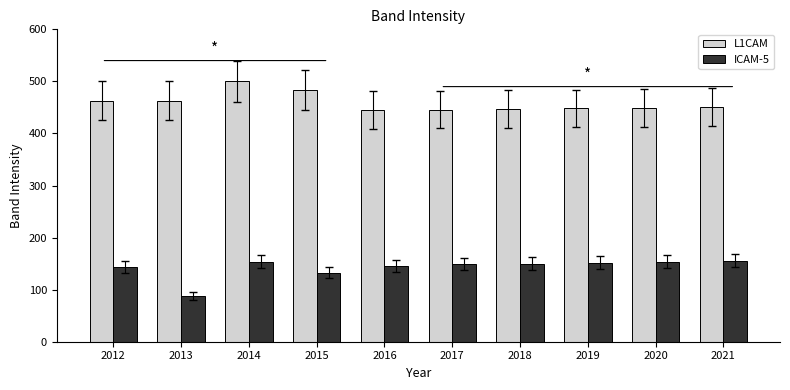

What is the spread (max minus min) of values at 2014?

346